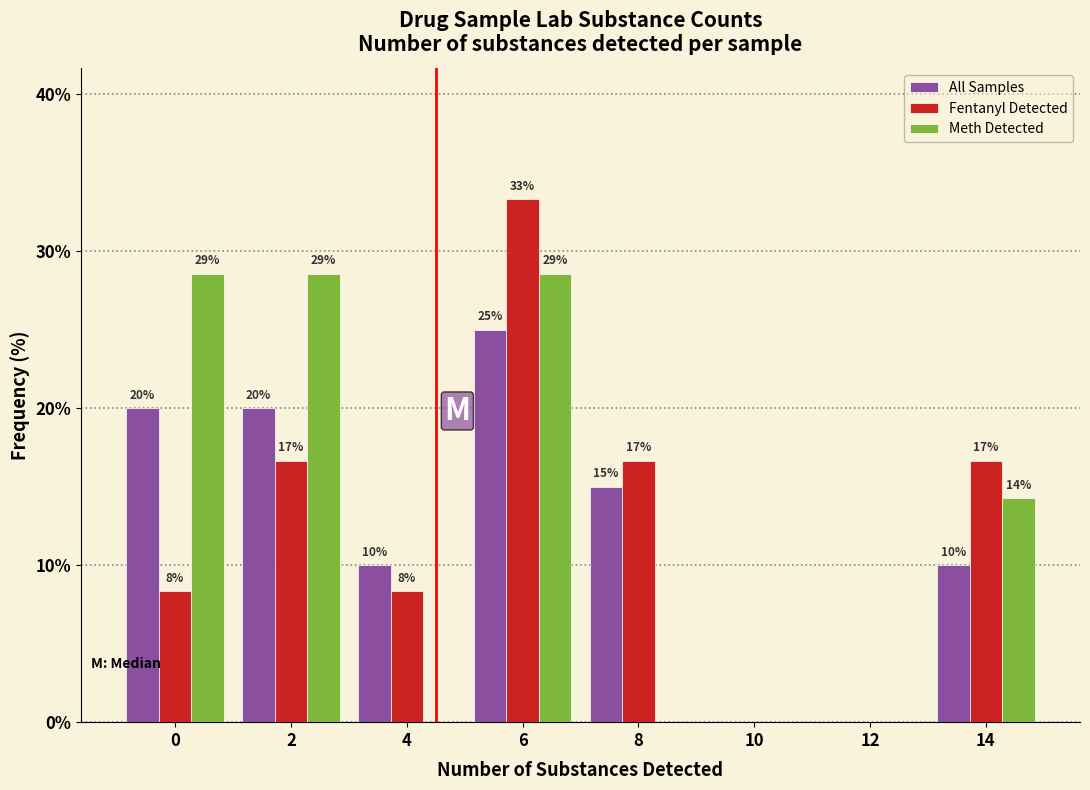

How many groups of bars are there?

8